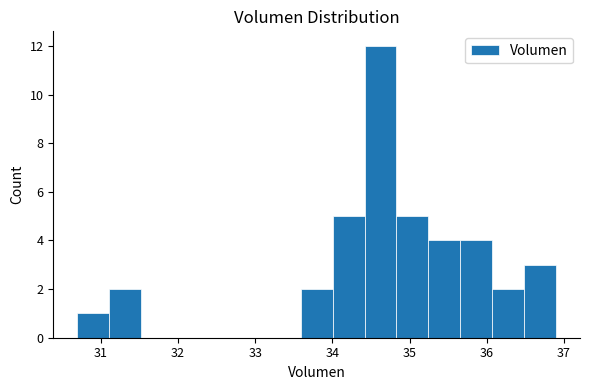

What is the height of the bar covering 33.6 to 34.0 on the x-axis? Neither the bar edges nor the heights are printed on the chart, so give them approximately, as read against the axes.

2